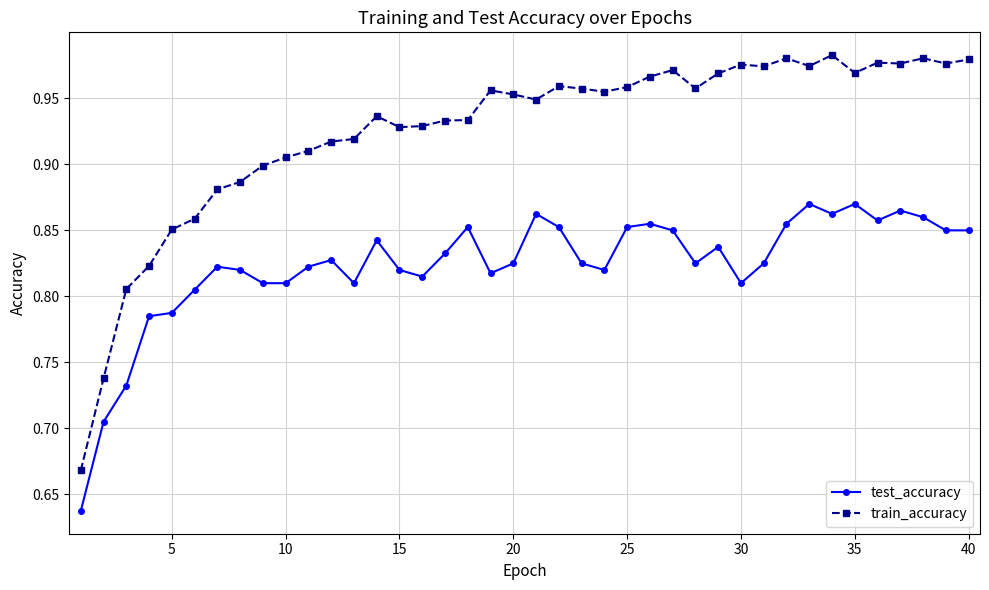

Which series has the largest total across all categories?

train_accuracy